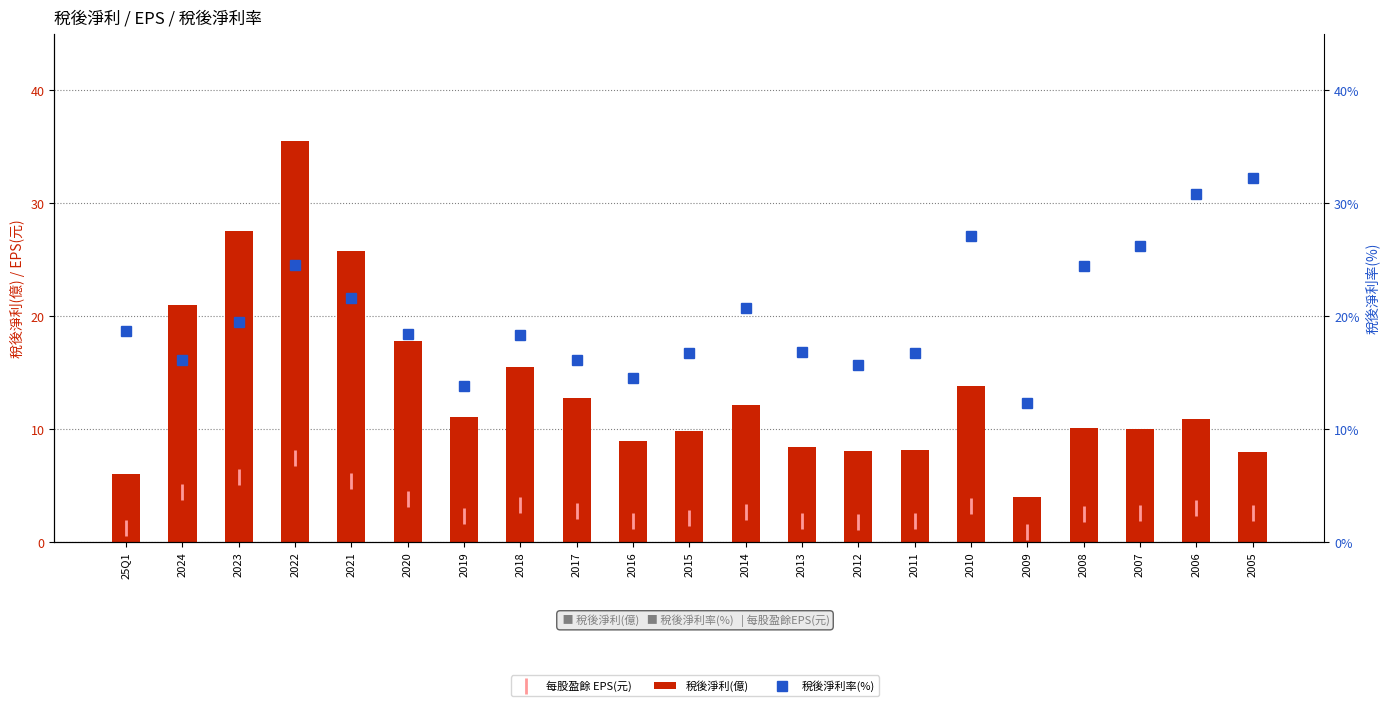

What is the label of the 5th bar from the right?

2009